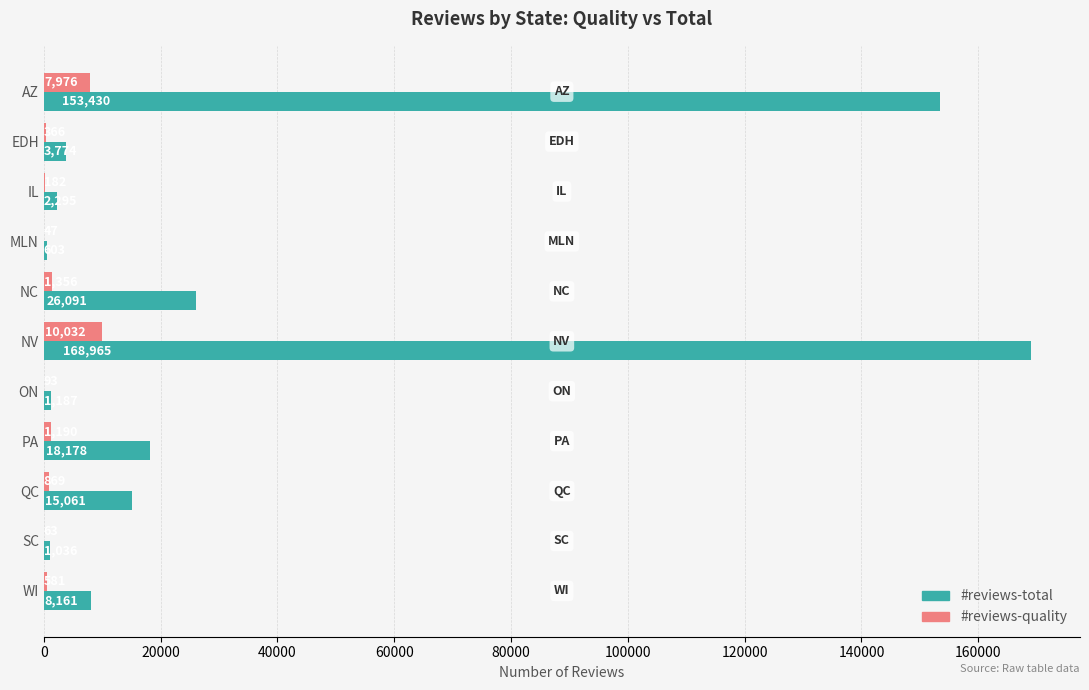

What is the sum of the #reviews-quality values at AZ and WI?

8557